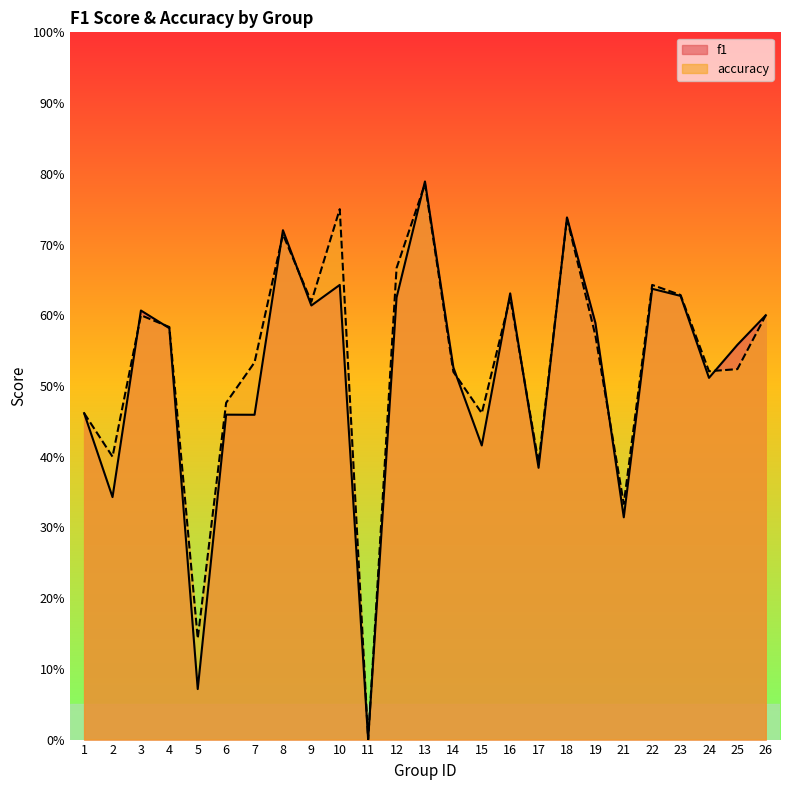

What are all the series names shown in the legend?

f1, accuracy